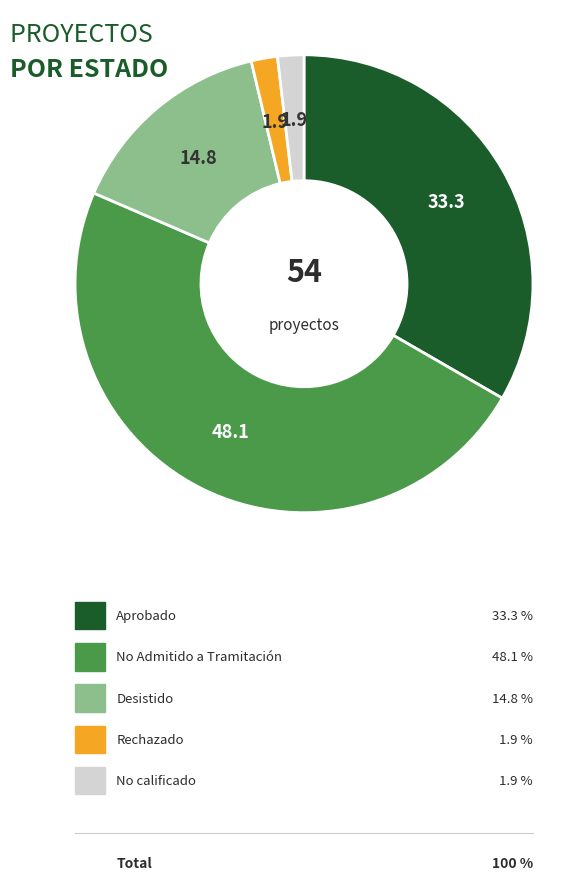

How many segments does this pie chart have?

5